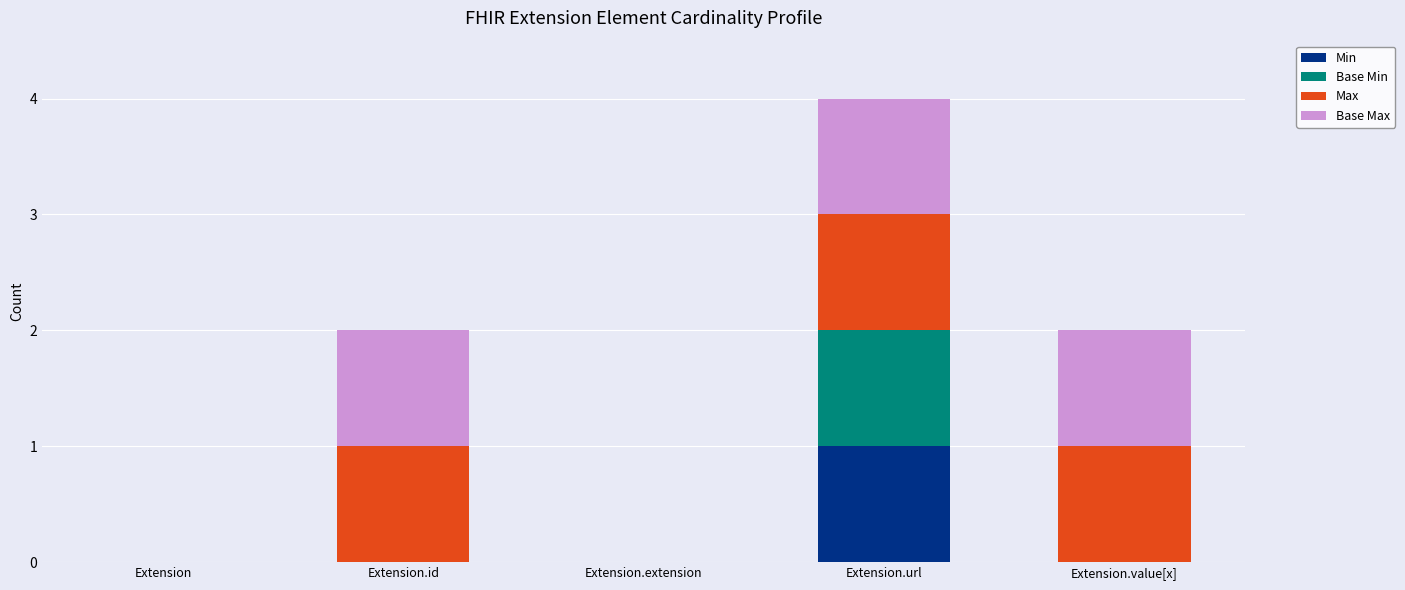

What are all the series names shown in the legend?

Min, Base Min, Max, Base Max